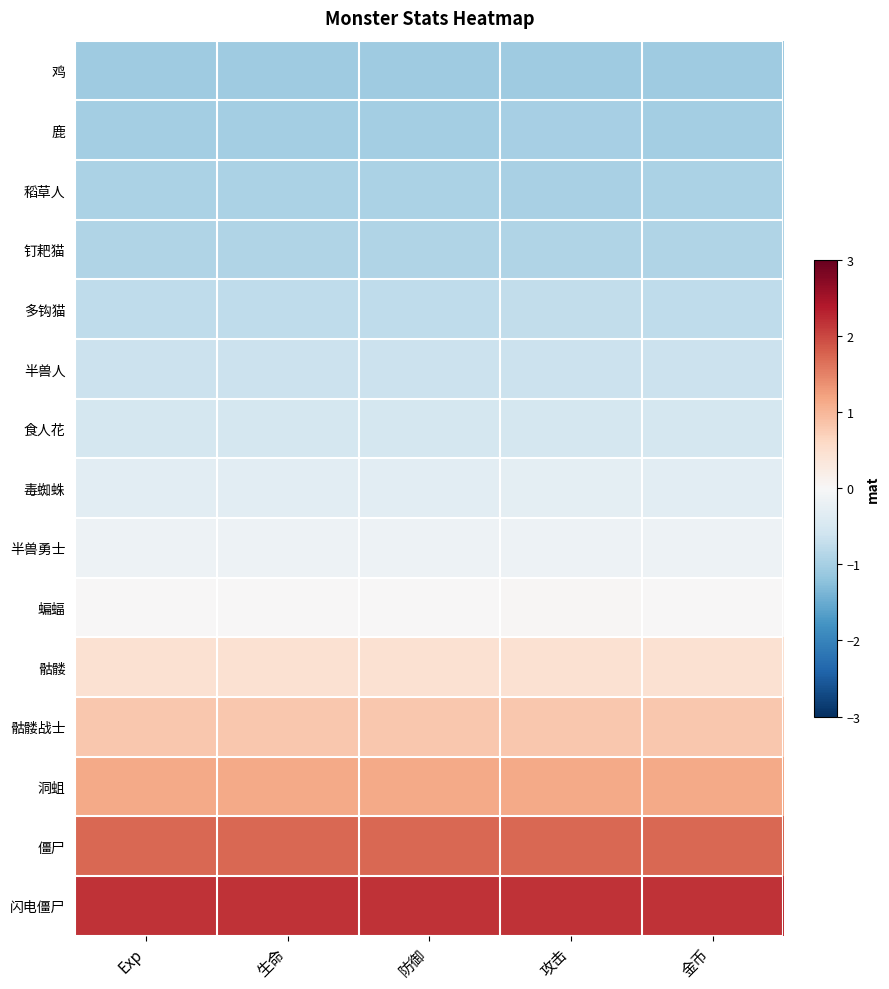

Reading left to right, transcribe all the data shown in this chart.

鸡: Exp=-1.1	生命=-1.1	防御=-1.1	攻击=-1.1	金币=-1.1
鹿: Exp=-1.0	生命=-1.0	防御=-1.0	攻击=-1.0	金币=-1.0
稻草人: Exp=-1.0	生命=-1.0	防御=-1.0	攻击=-1.0	金币=-1.0
钉耙猫: Exp=-0.9	生命=-0.9	防御=-0.9	攻击=-0.9	金币=-0.9
多钩猫: Exp=-0.8	生命=-0.8	防御=-0.8	攻击=-0.7	金币=-0.8
半兽人: Exp=-0.6	生命=-0.6	防御=-0.6	攻击=-0.6	金币=-0.6
食人花: Exp=-0.5	生命=-0.5	防御=-0.5	攻击=-0.5	金币=-0.5
毒蜘蛛: Exp=-0.3	生命=-0.3	防御=-0.3	攻击=-0.3	金币=-0.3
半兽勇士: Exp=-0.1	生命=-0.1	防御=-0.1	攻击=-0.2	金币=-0.1
蝙蝠: Exp=0.0	生命=0.0	防御=0.0	攻击=0.0	金币=0.0
骷髅: Exp=0.5	生命=0.5	防御=0.5	攻击=0.5	金币=0.5
骷髅战士: Exp=0.8	生命=0.8	防御=0.8	攻击=0.8	金币=0.8
洞蛆: Exp=1.1	生命=1.1	防御=1.1	攻击=1.1	金币=1.1
僵尸: Exp=1.7	生命=1.7	防御=1.7	攻击=1.7	金币=1.7
闪电僵尸: Exp=2.2	生命=2.2	防御=2.2	攻击=2.2	金币=2.2